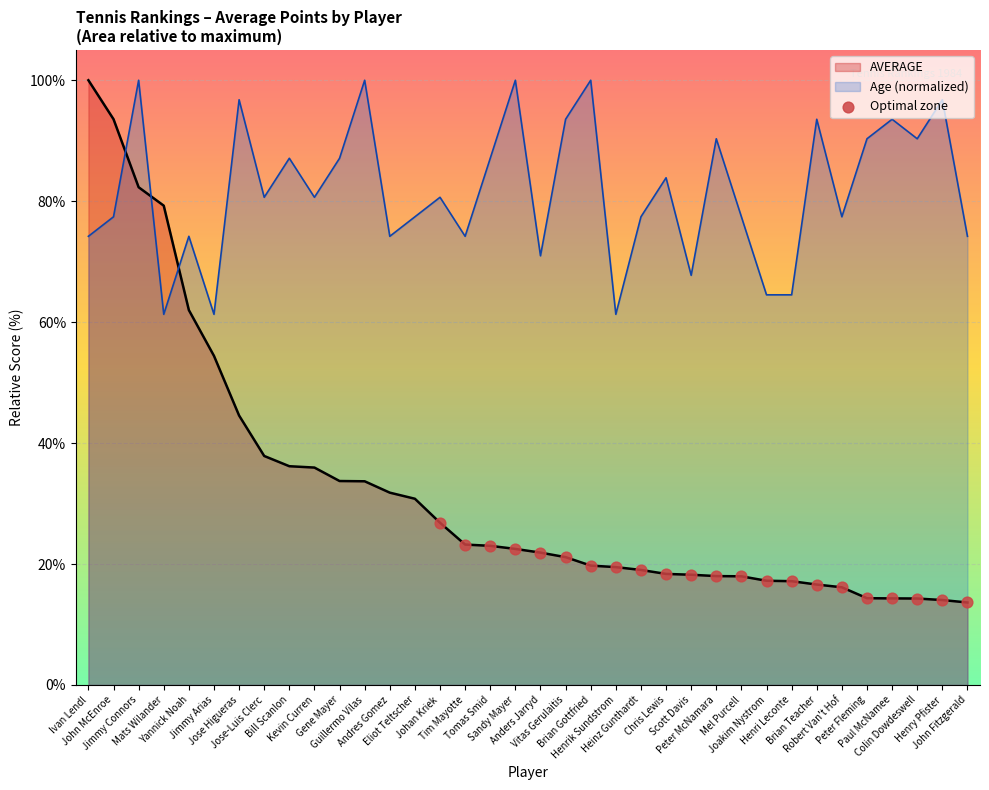

Which series has the largest range (max minus min)?

AVERAGE